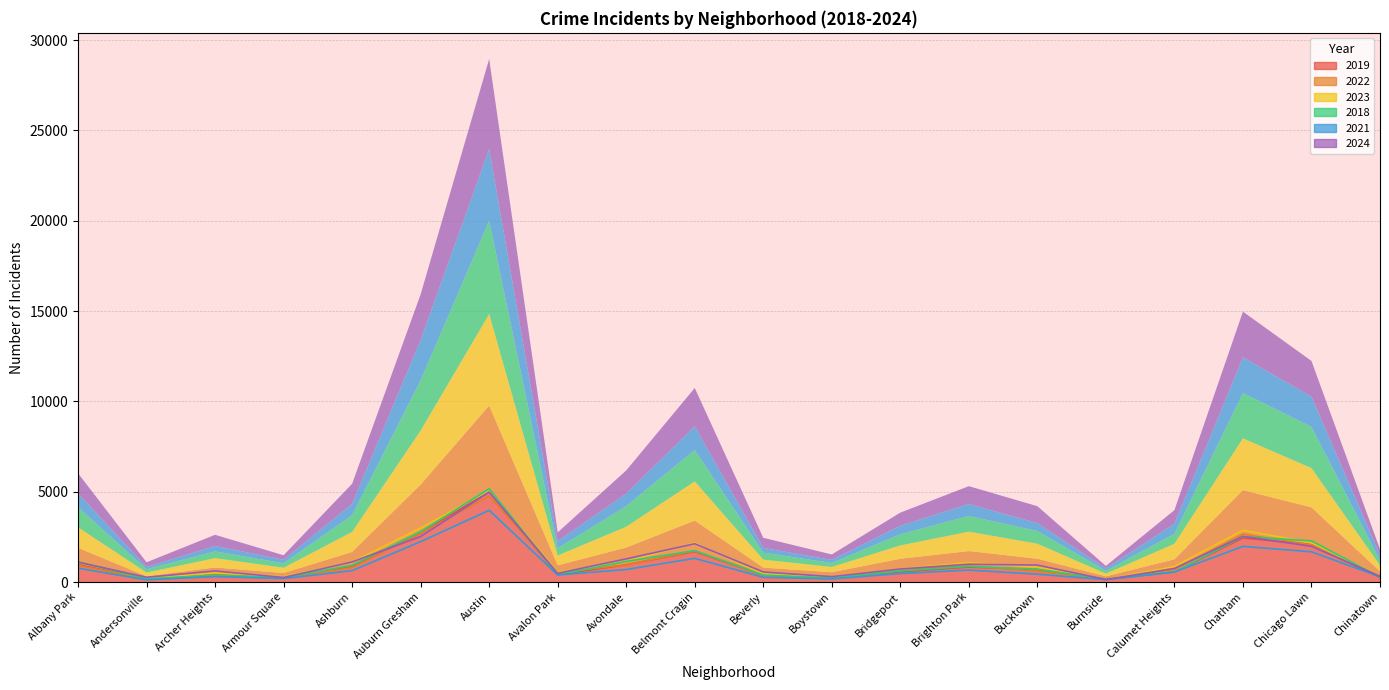

The 2018 series shows 105 at Chinatown. True or false?

False